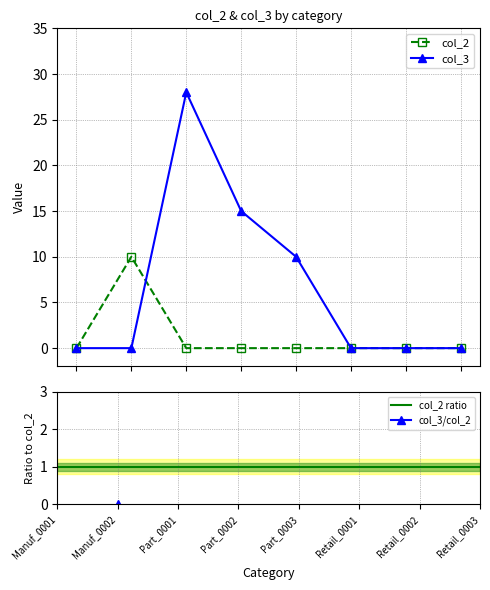

What is the difference between the maximum and second lowest values in the col_2 series?

10